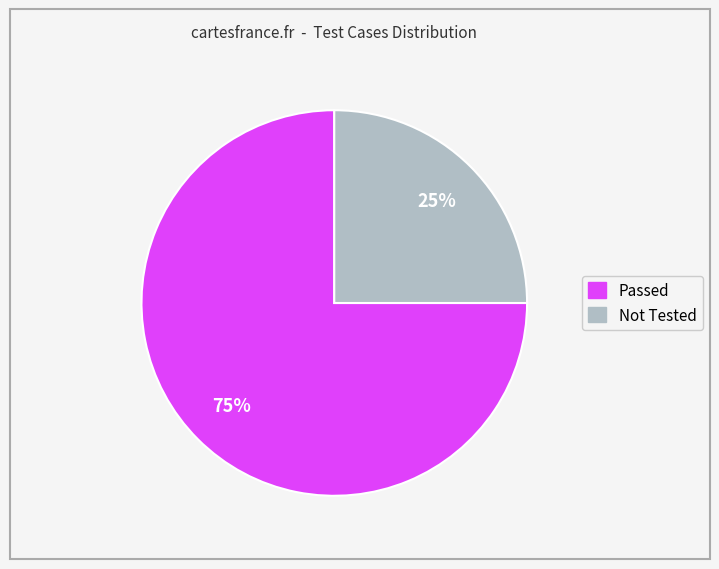

To the nearest percent, what is the difference between the largest and smallest slice percentages?

50%